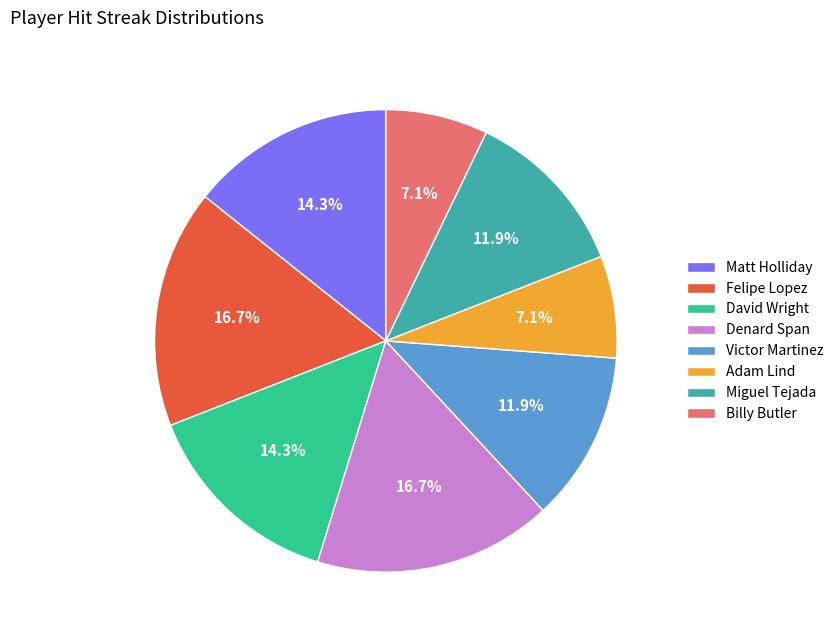

How many segments does this pie chart have?

8